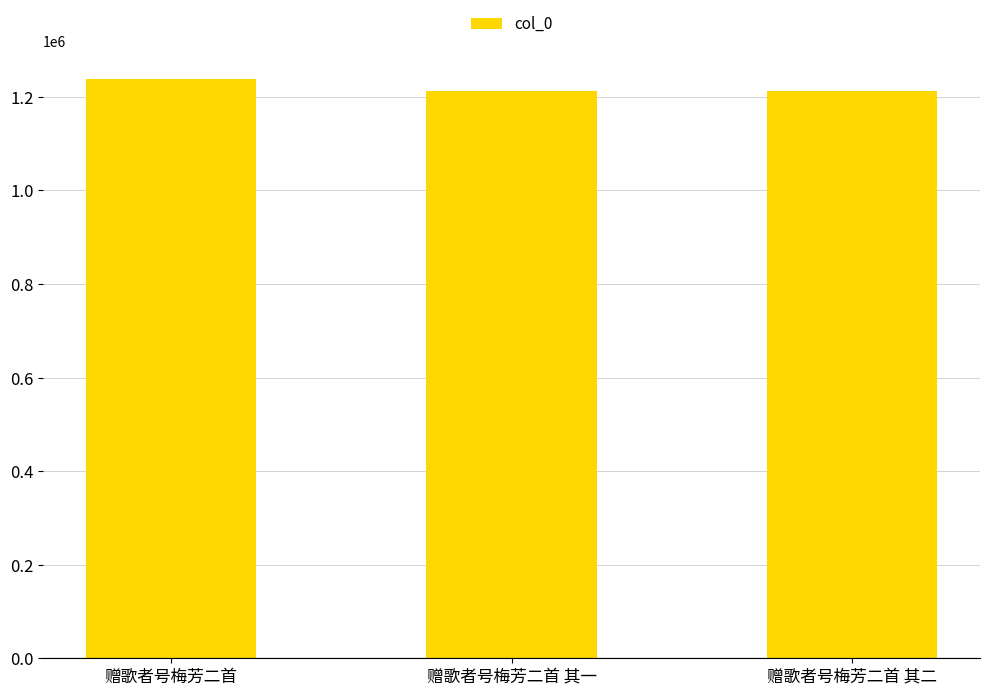

What is the label of the 2nd bar from the right?

赠歌者号梅芳二首 其一